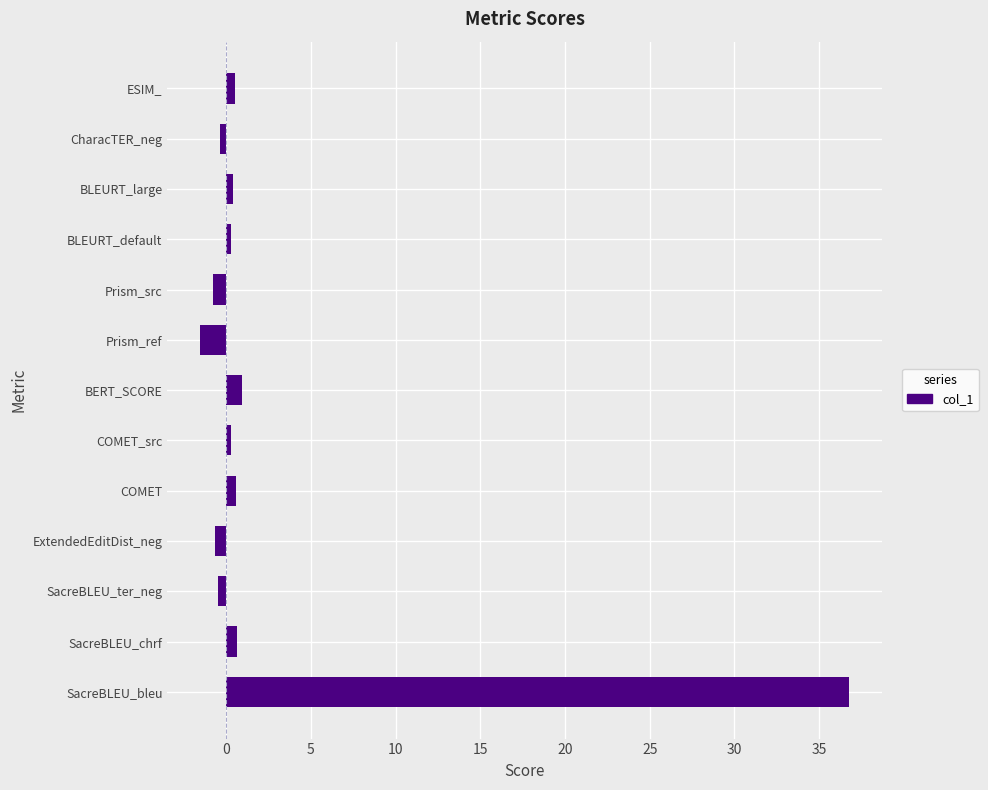

Which label corresponds to the largest value in the chart?

SacreBLEU_bleu